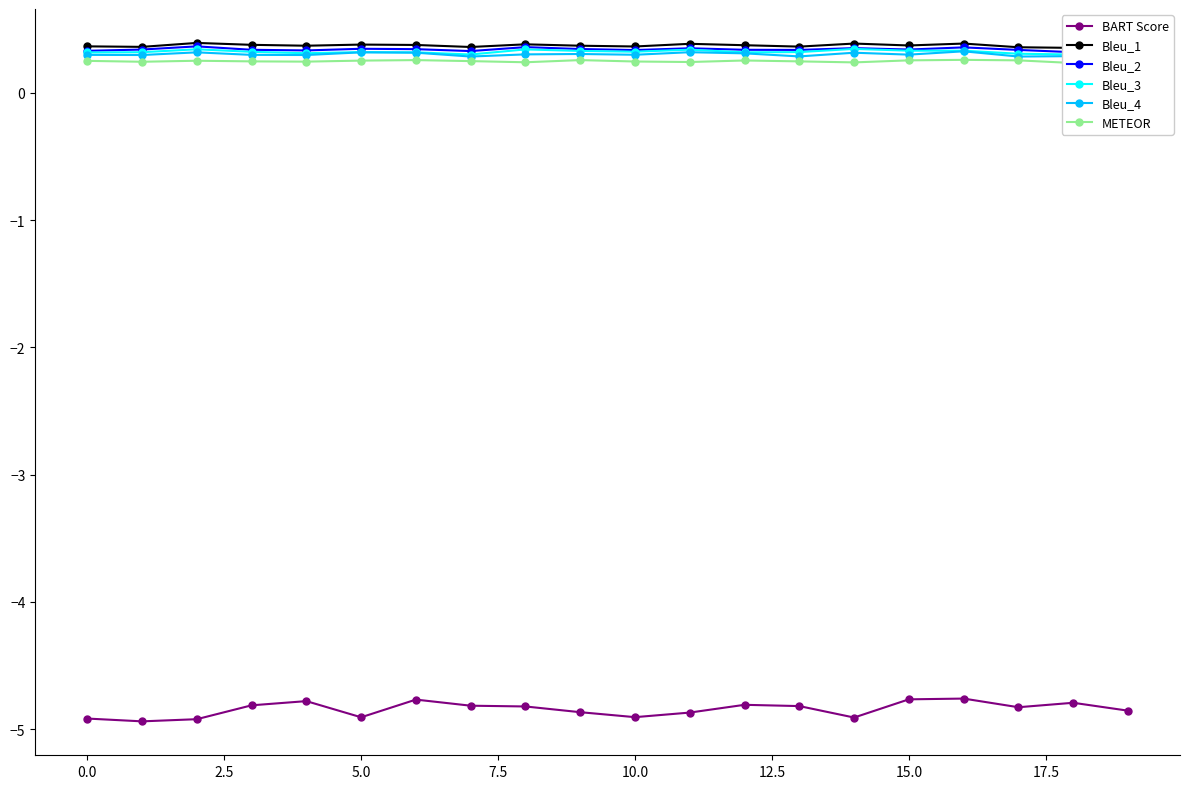

The value of Bleu_4 at 10.0 is 0.3. True or false?

True